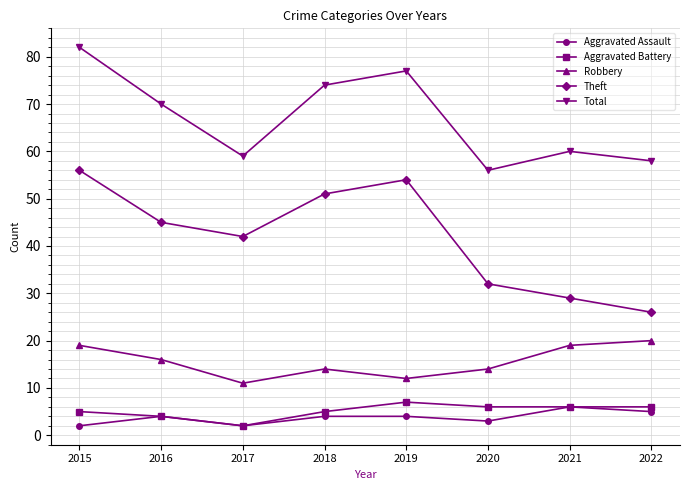

What is the difference between the Total values at 2021 and 2022?

2